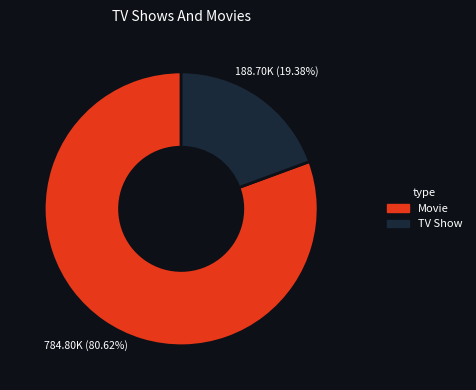

Is Movie the majority of the pie?

Yes